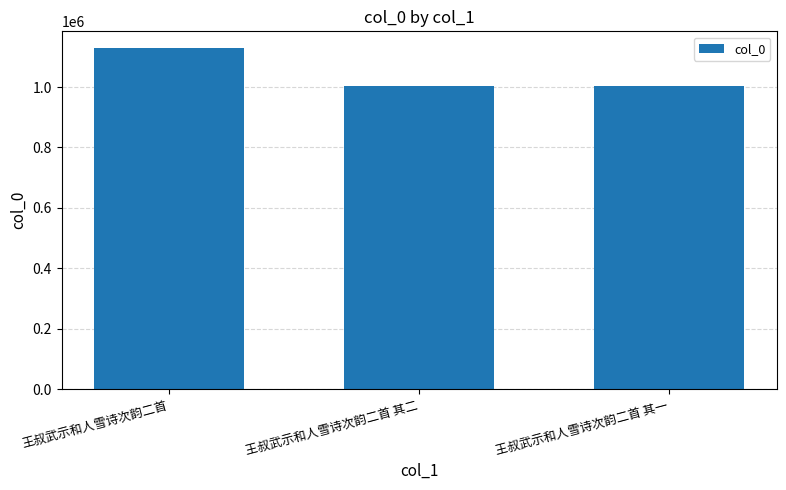

What value does the data have at 王叔武示和人雪诗次韵二首 其二?

1002282